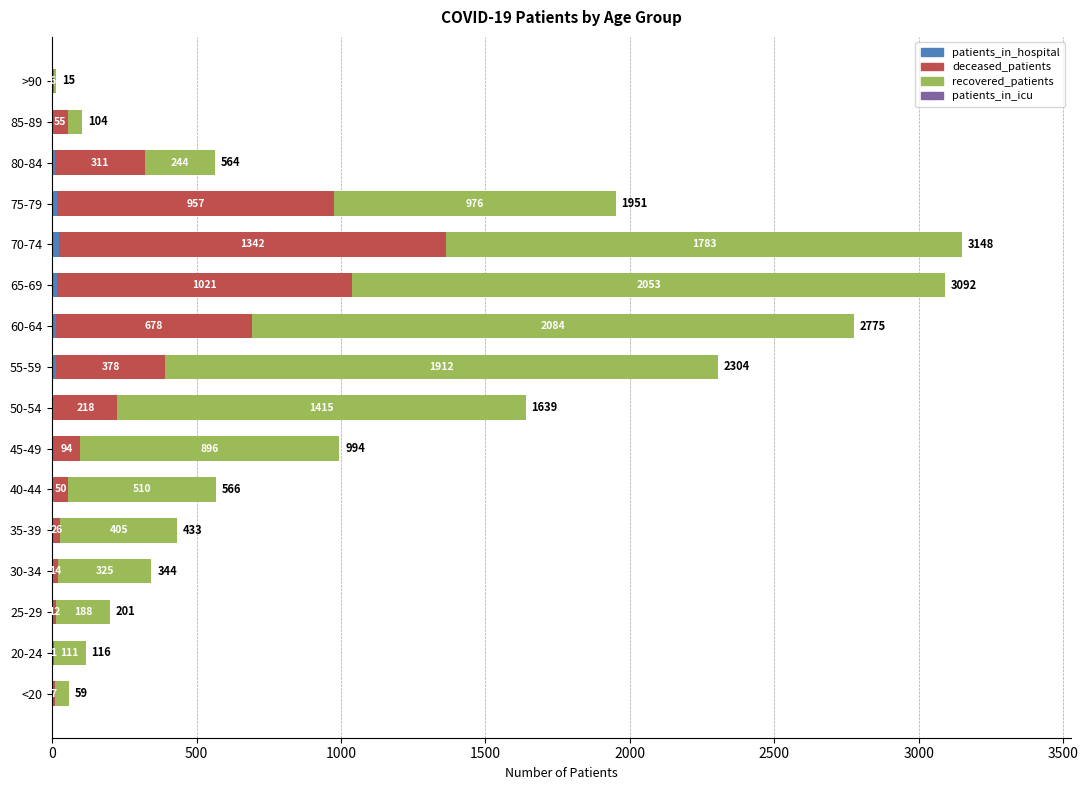

What is the total value across all series at 60-64?

2775